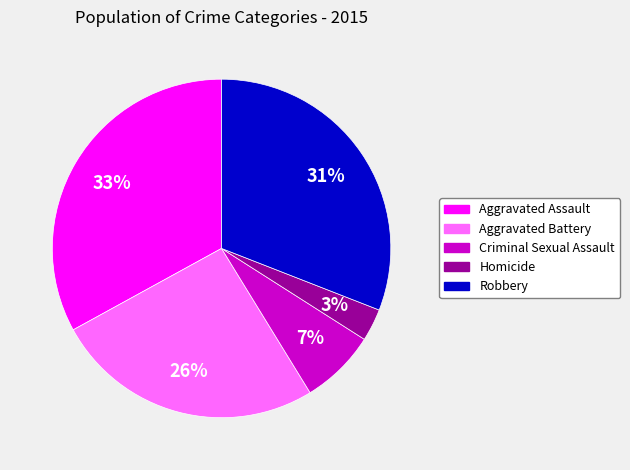

Count the number of slices in the pie.

5